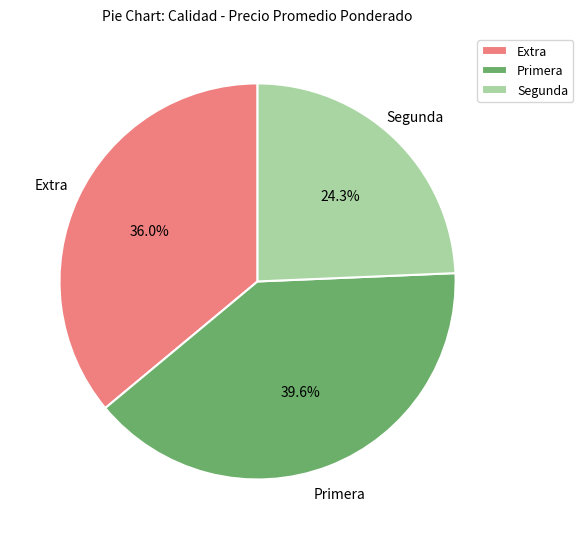

Is Extra the majority of the pie?

No